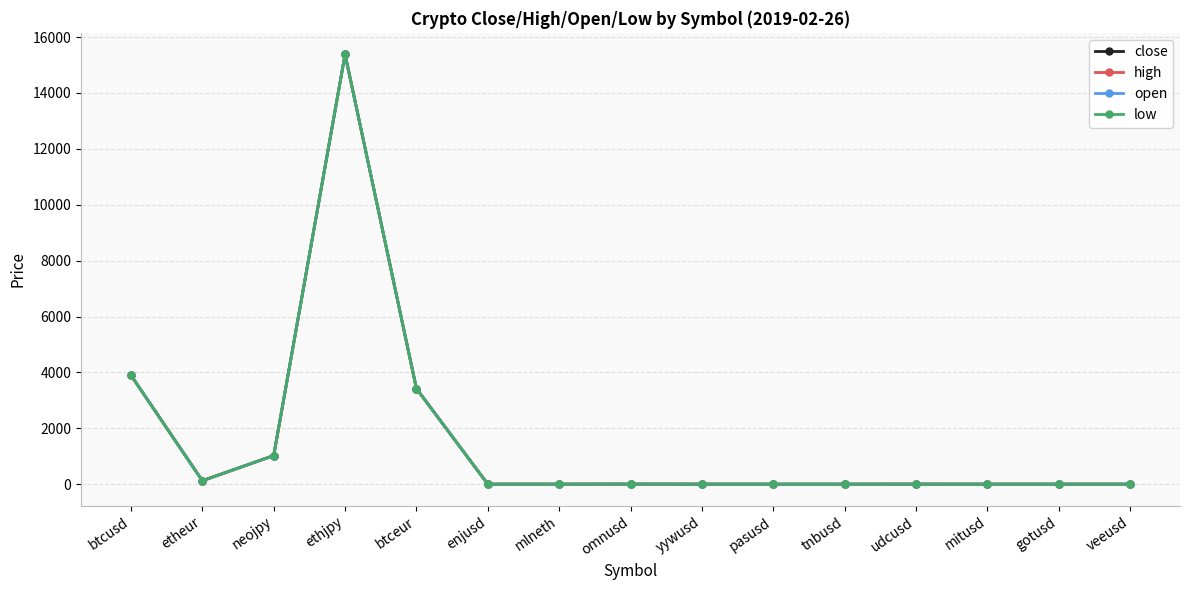

What is the label of the 1st point from the right?

veeusd